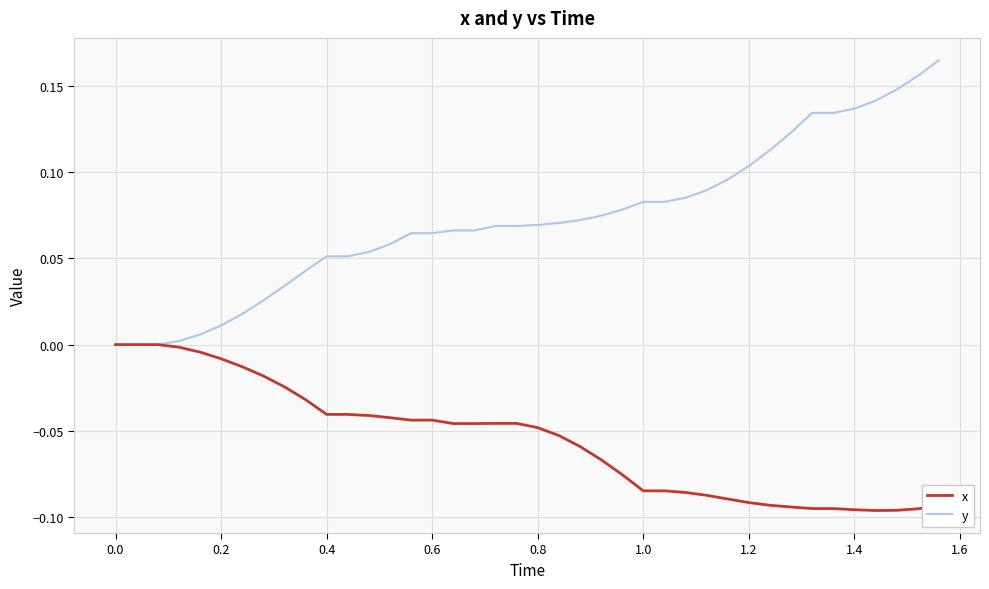

Rank the series by their maximum value, from lowest to highest.

x, y